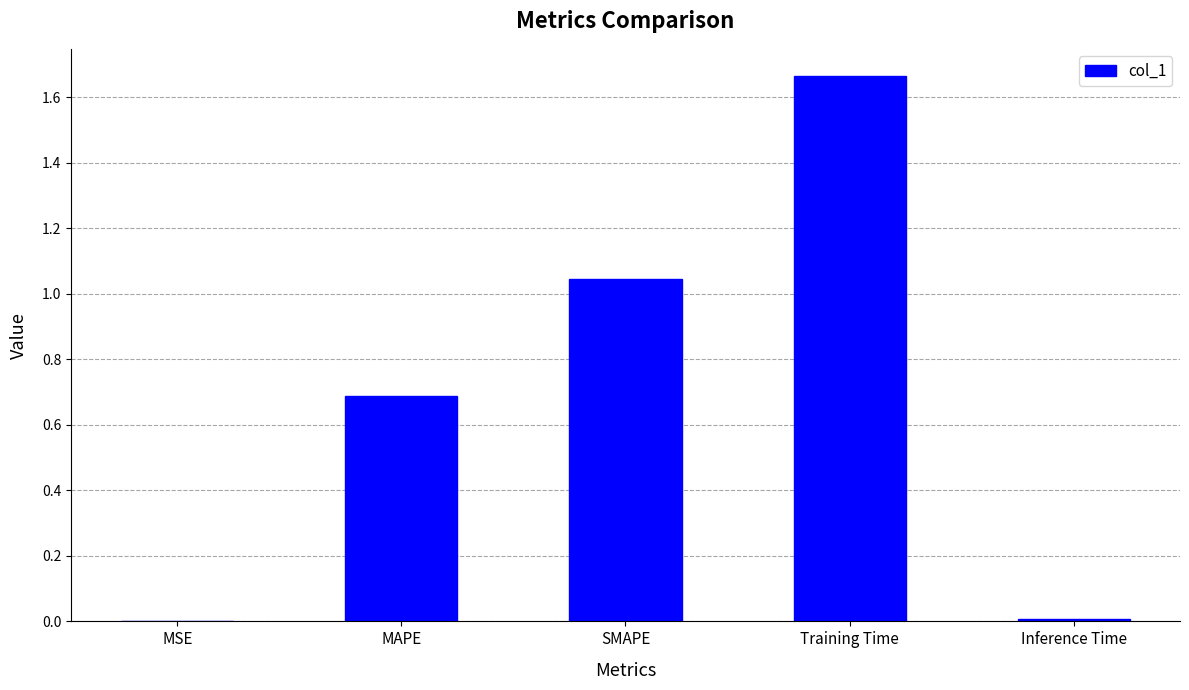

The chart shows a value of 0.5 at MAPE. True or false?

False